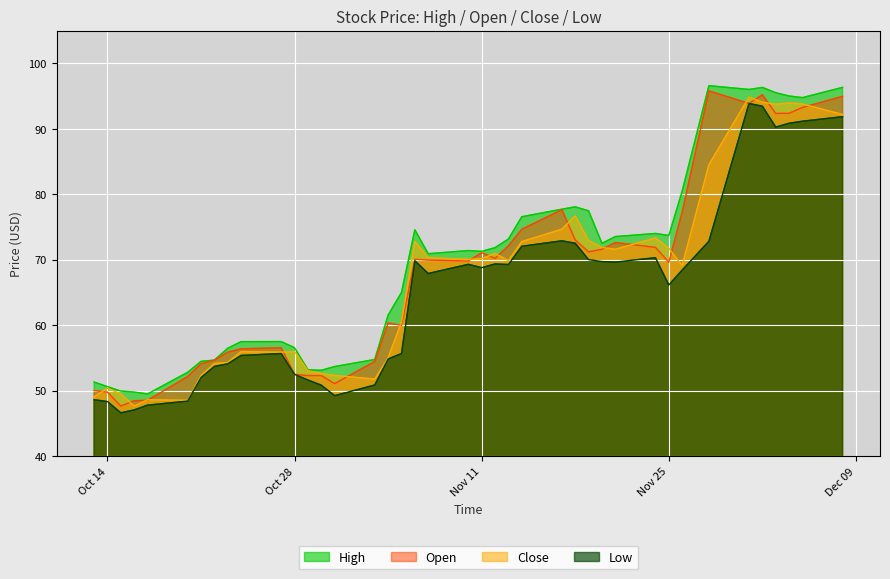

Which label corresponds to the smallest value in the chart?

2014-10-15